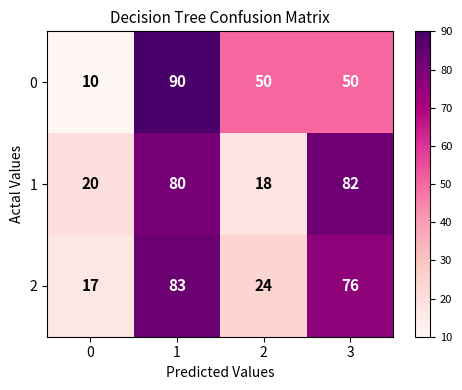

Is it true that 1 equals 20 at 0?

True